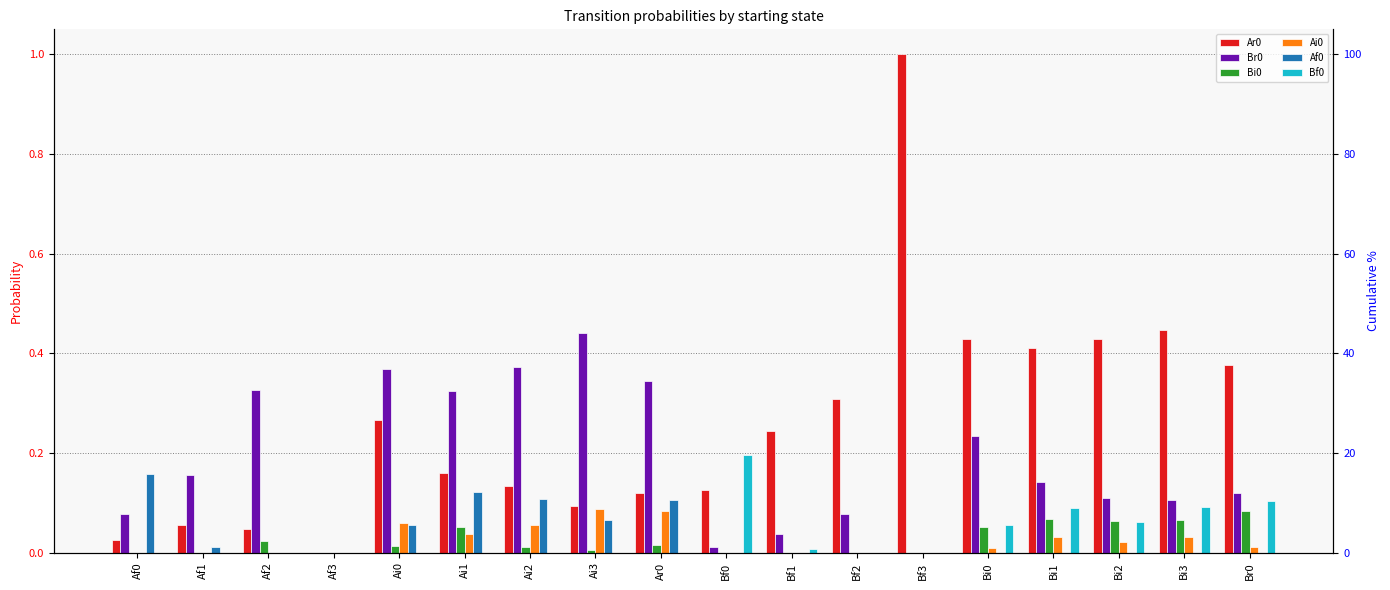

At which label is Br0 closest to 0?

Af3